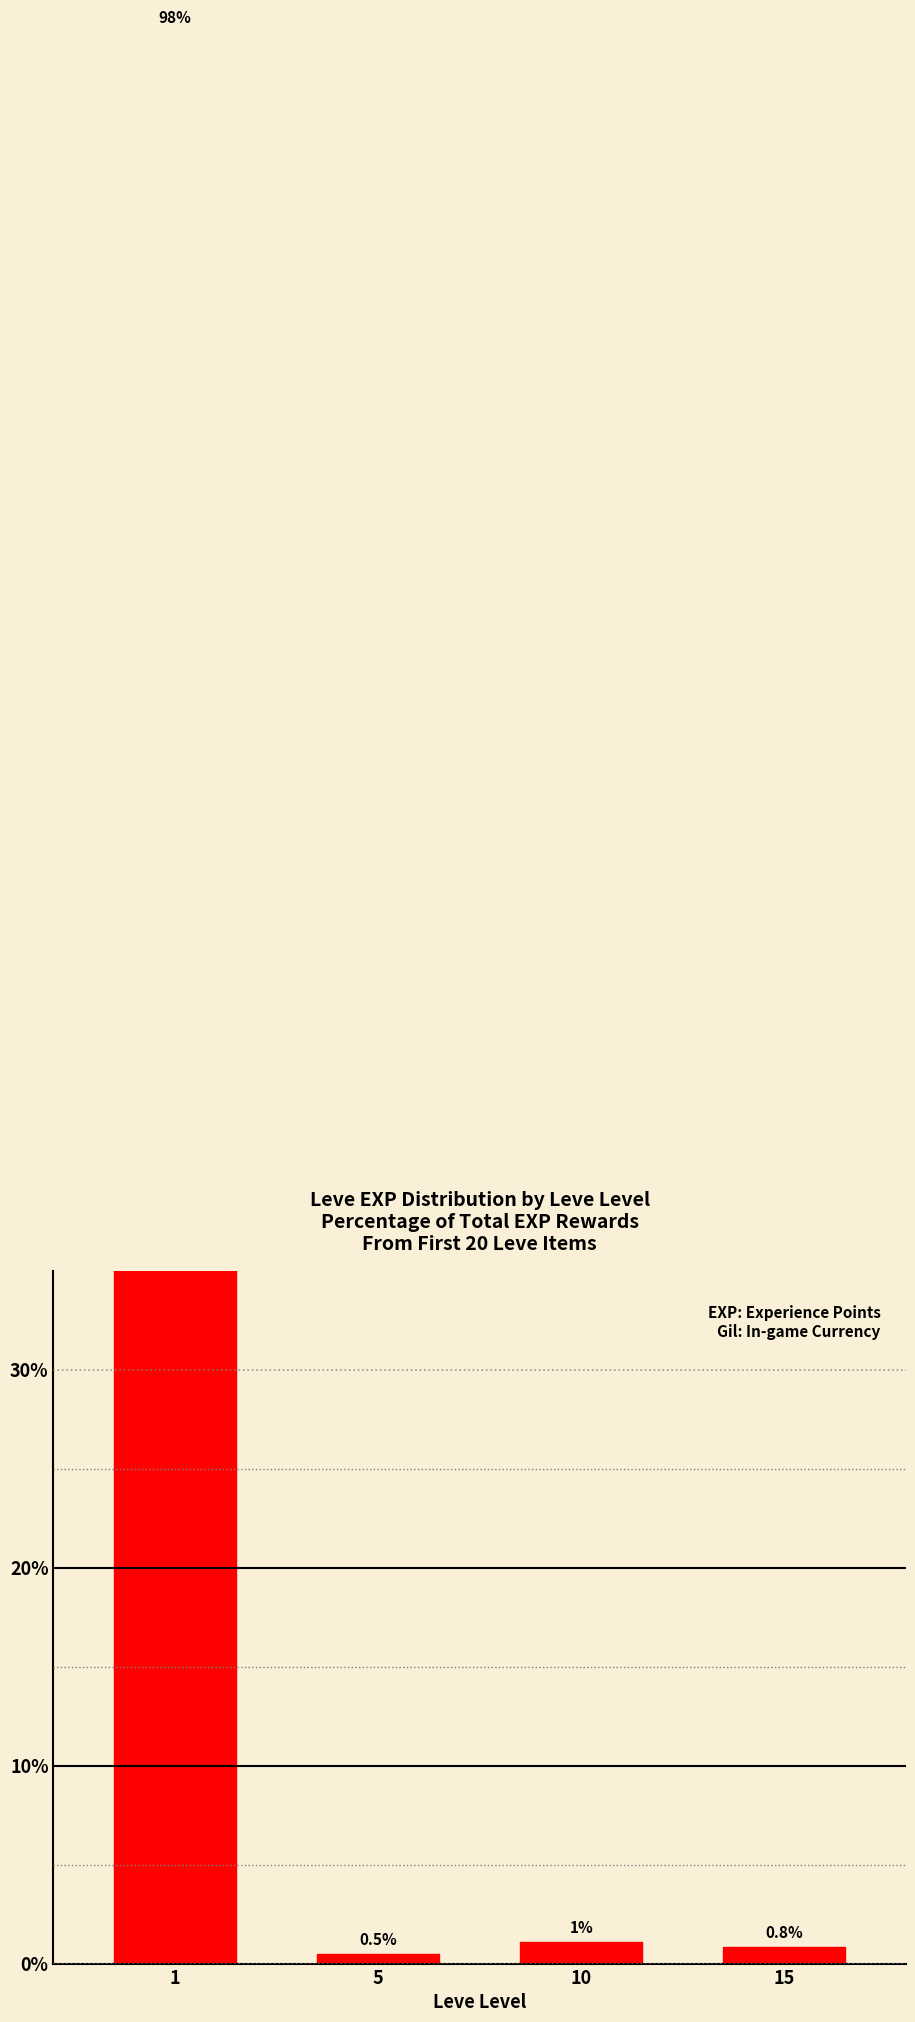

The value at 10 is 1.7. True or false?

False